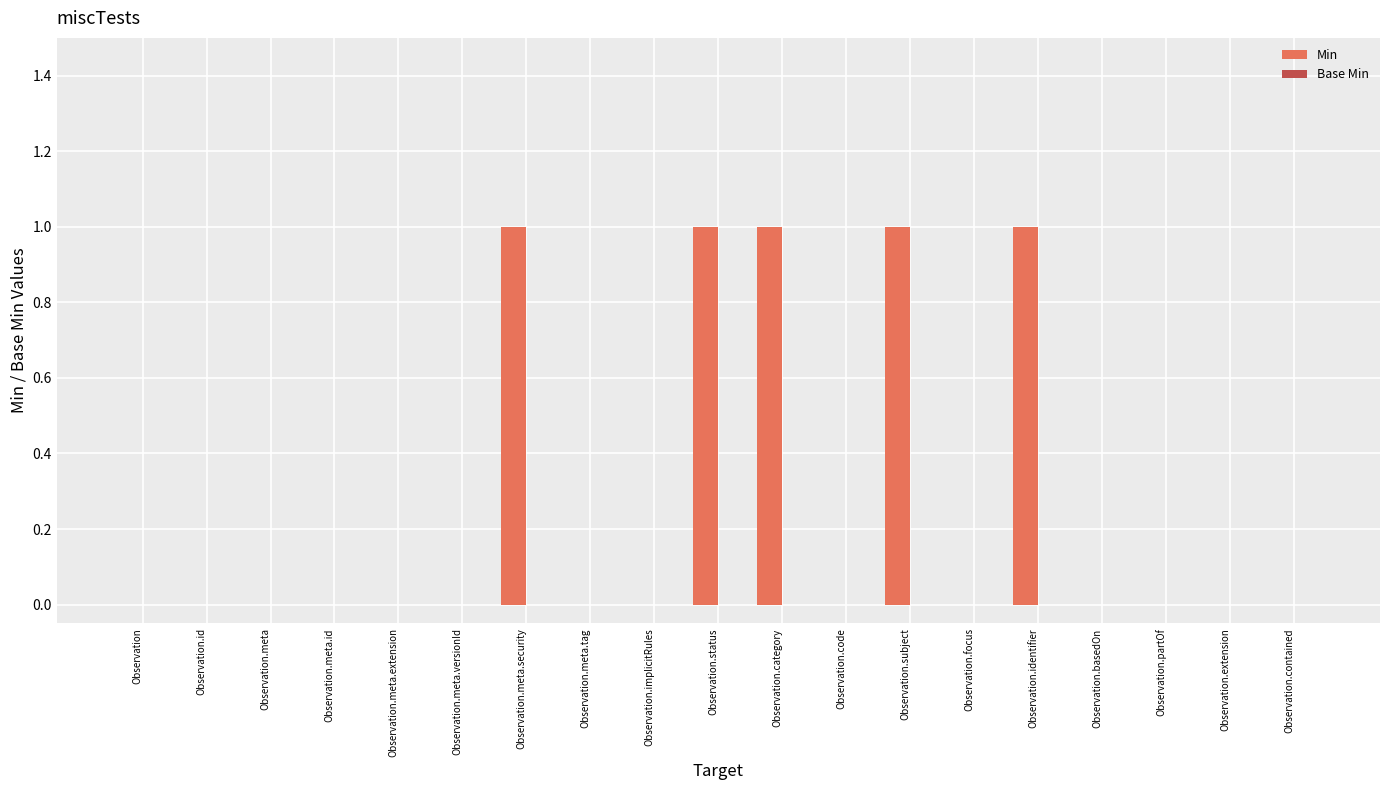

True or false: the data shows 0 at Observation.meta.extension.

True